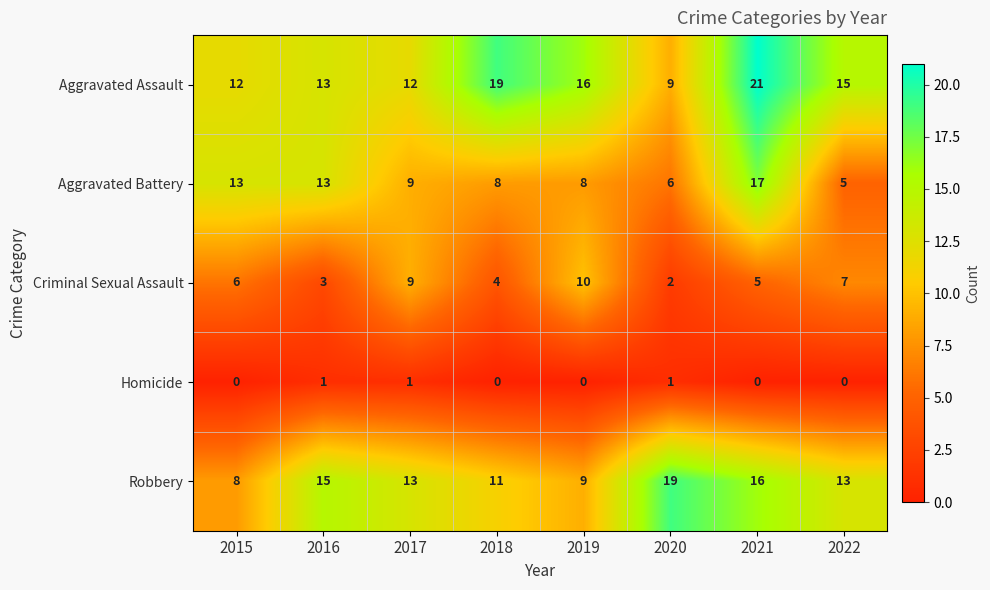

Which series has the largest total across all categories?

Aggravated Assault